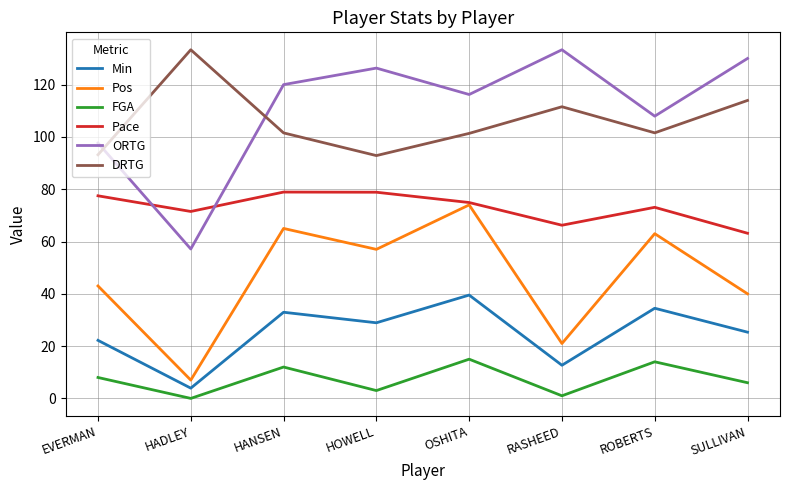

What is the total value across all series at HANSEN?

410.4